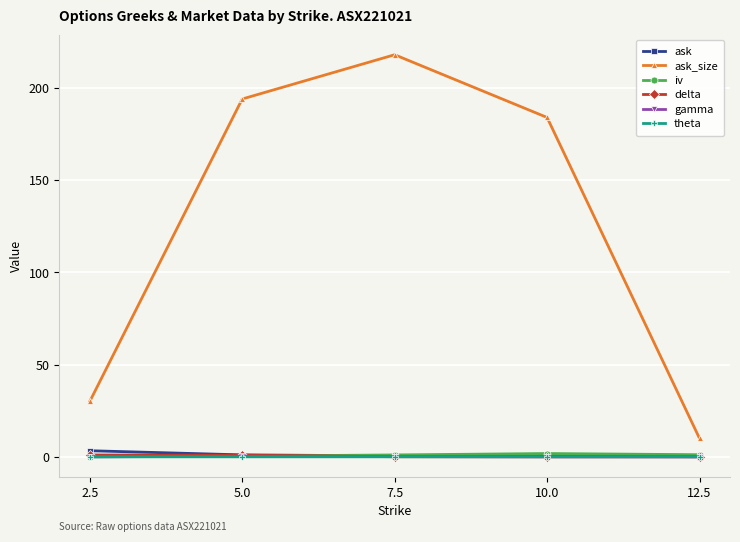

At how many categories does at least one series exceed 198?

1